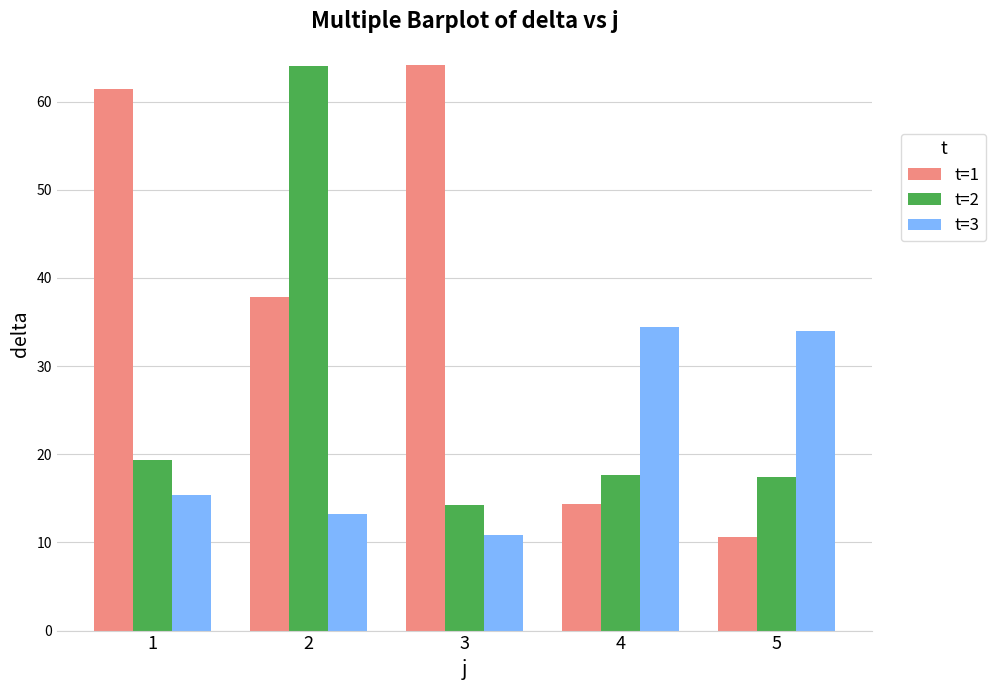

Which series has the largest range (max minus min)?

t=1